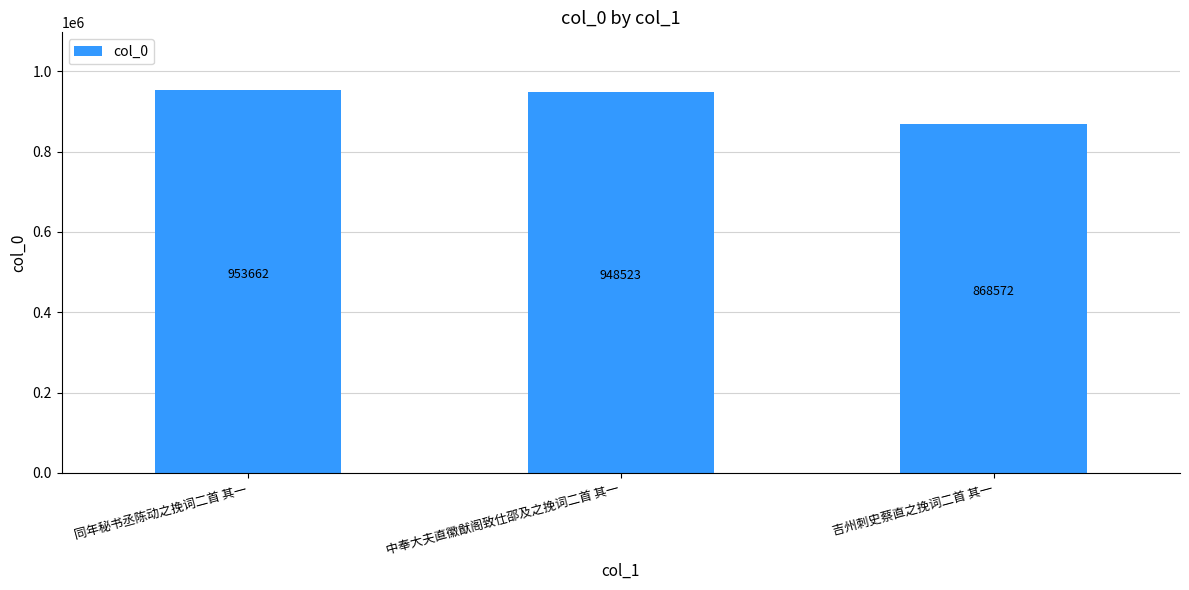

What is the minimum value shown in the chart?

868572